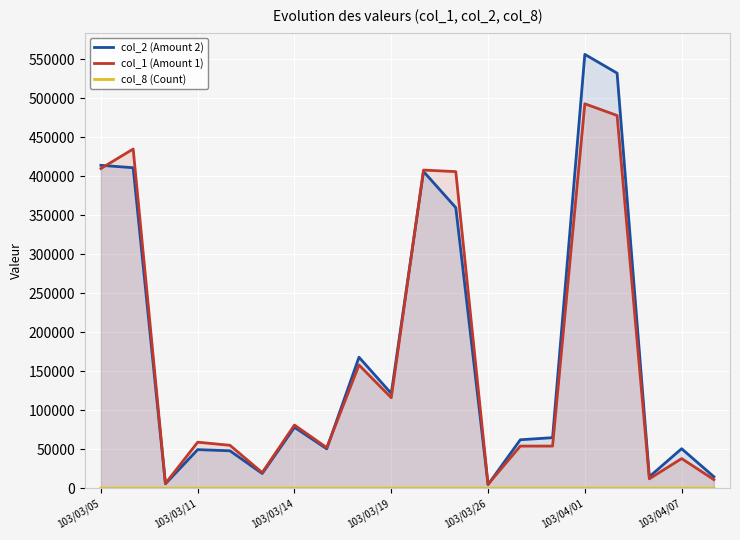

The col_2 (Amount 2) series shows 556390 at 103/04/01. True or false?

True